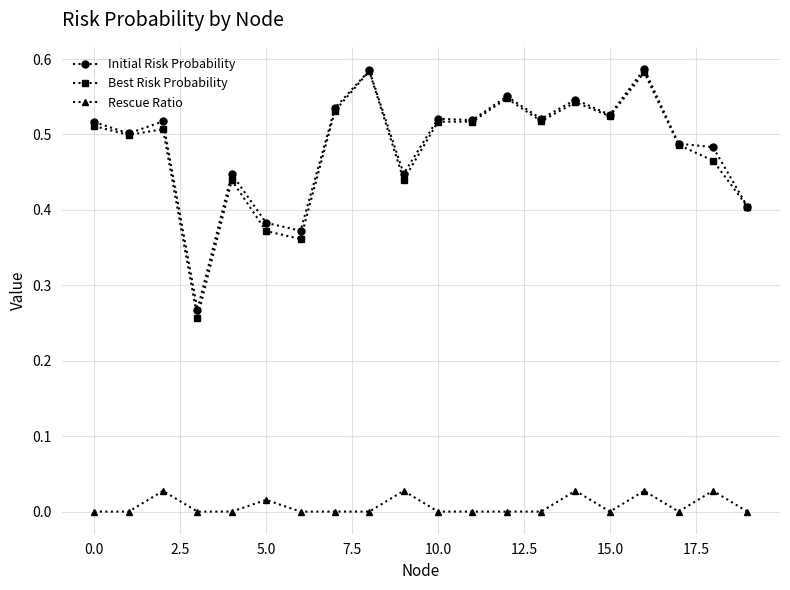

True or false: Rescue Ratio and Best Risk Probability cross at least once.

False